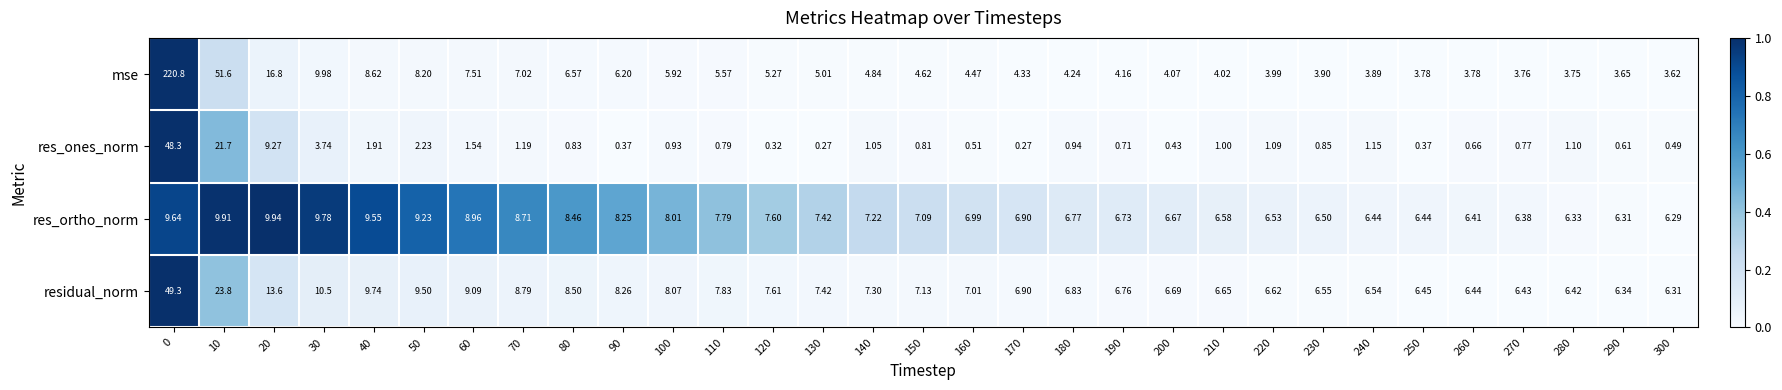

At how many categories does at least one series exceed 0?

31